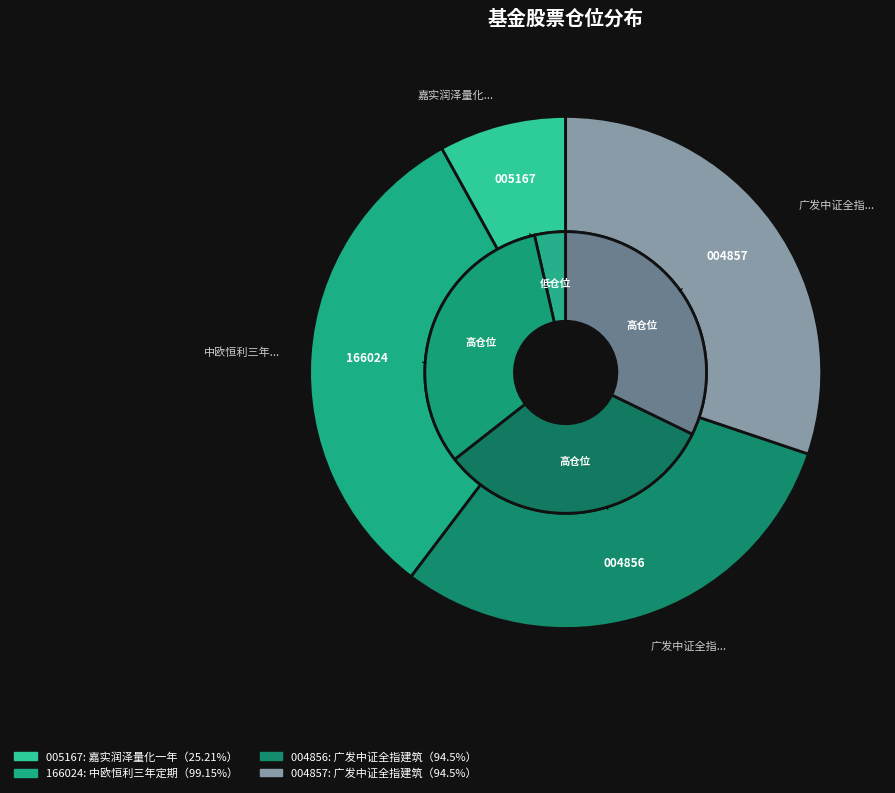

To the nearest percent, what is the difference between the largest and smallest slice percentages?

24%